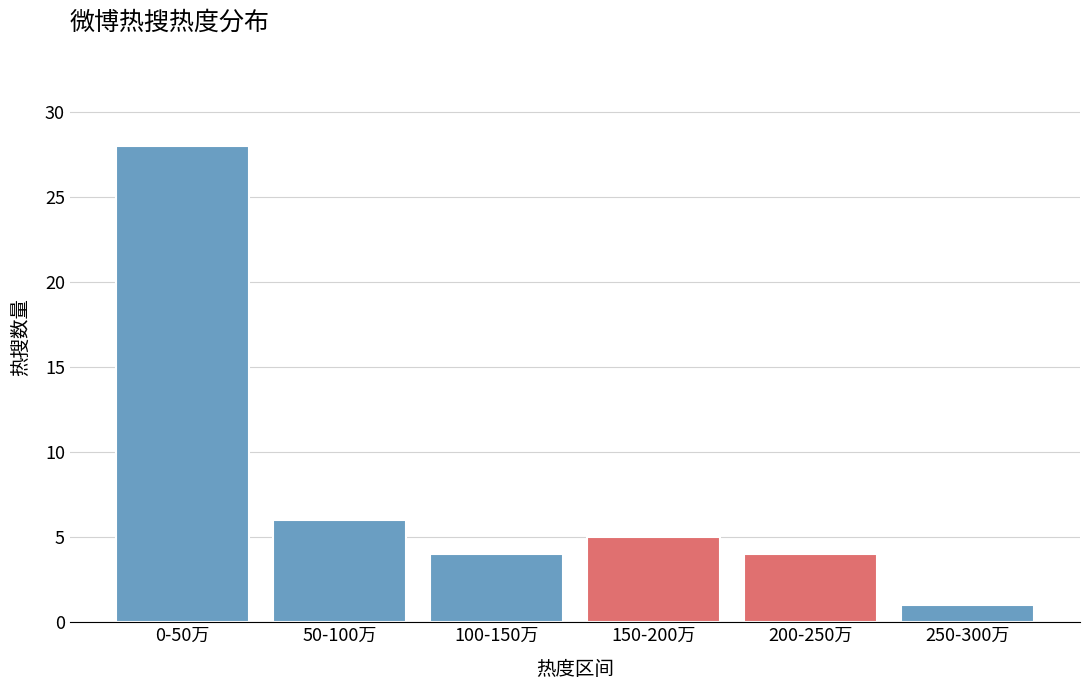

Reading left to right, extract all data points from this chart.

0-50万=28	50-100万=6	100-150万=4	150-200万=5	200-250万=4	250-300万=1